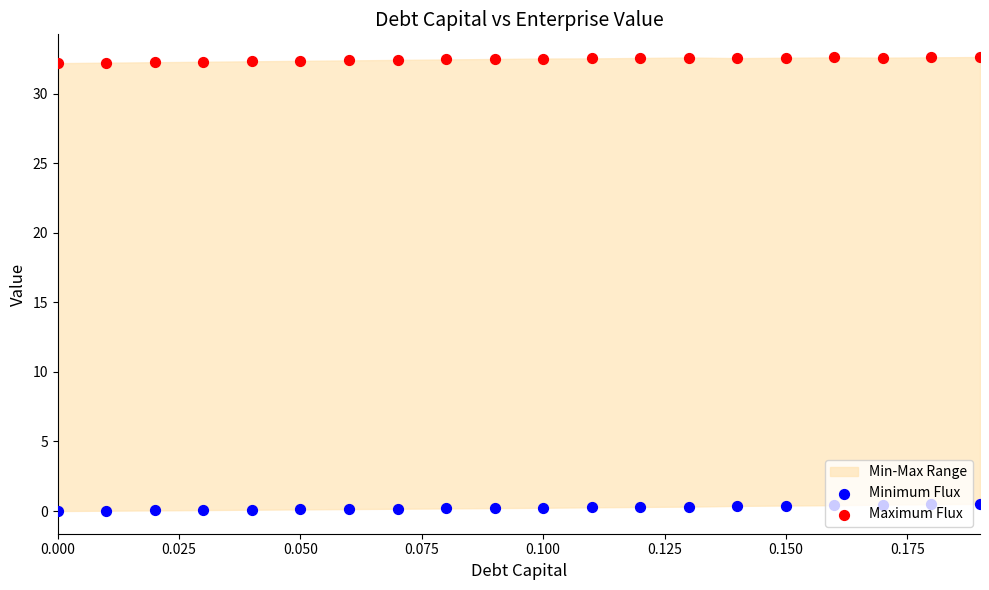

Which series contains the highest Y value?

Maximum Flux